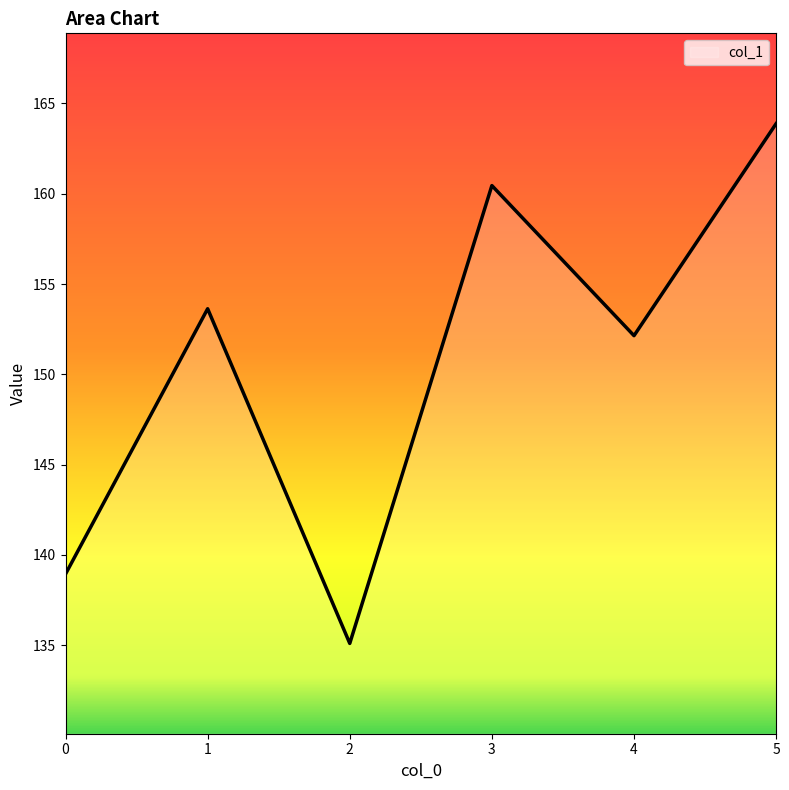

The chart shows a value of 216.9 at 0. True or false?

False